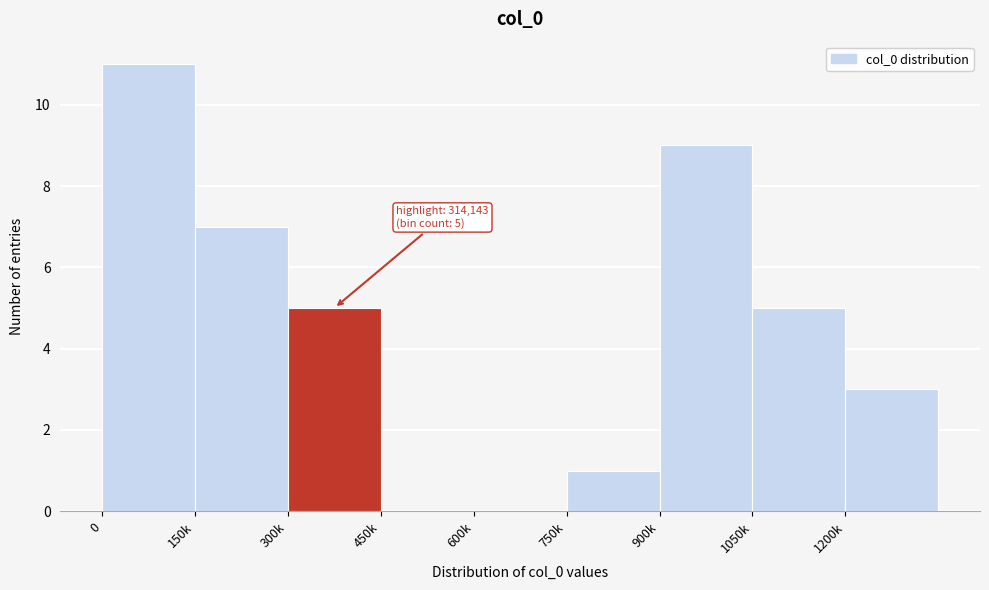

Reading left to right, what are all the values shown in this chart?

0=11	150k=7	300k=5	450k=0	600k=0	750k=1	900k=9	1050k=5	1200k=3